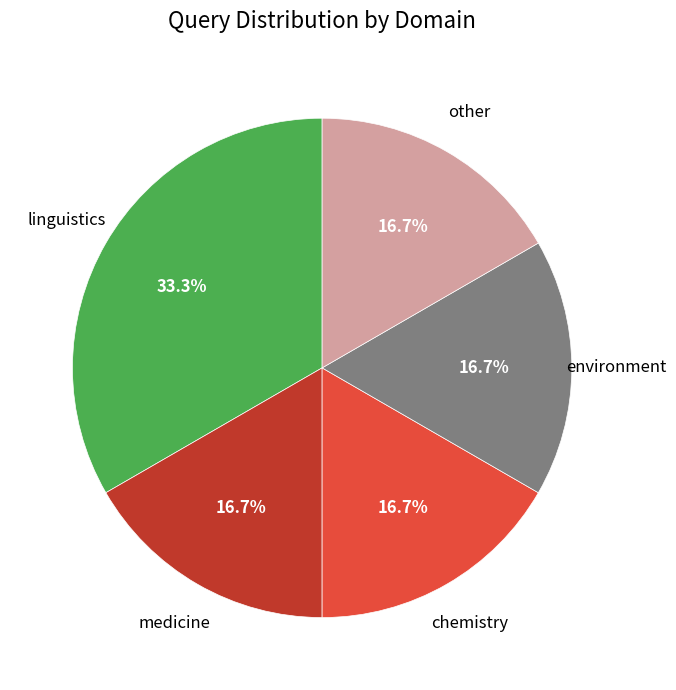

Is there any slice that represents more than half of the pie?

No